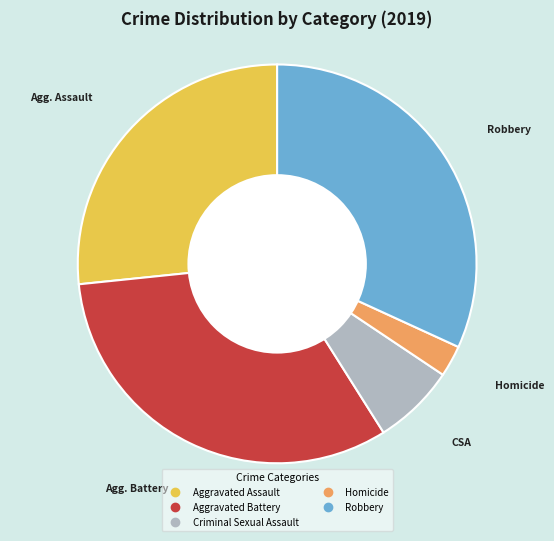

Which slice is the smallest?

Homicide